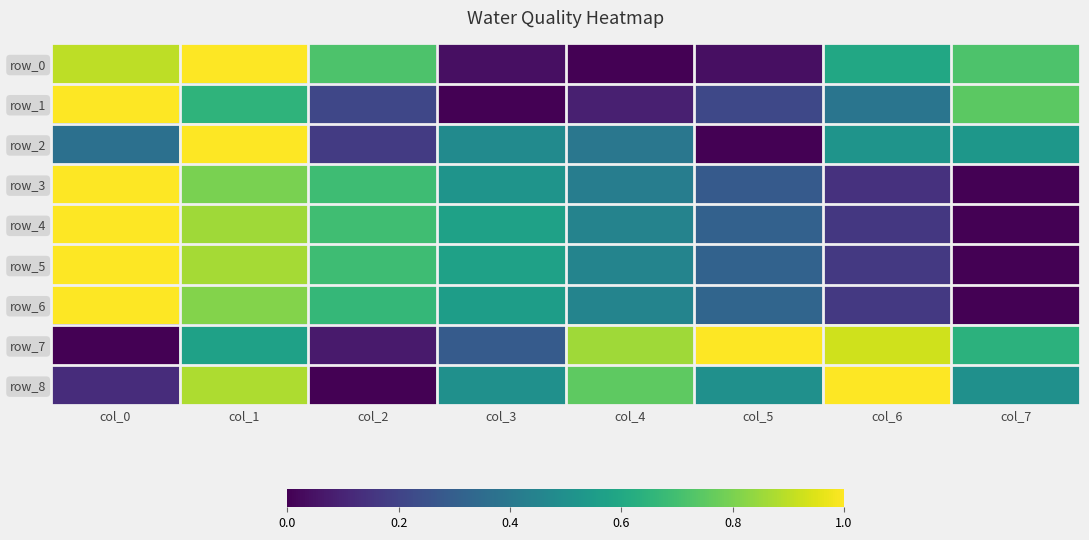

How many values in the row_7 series exceed 0?

7